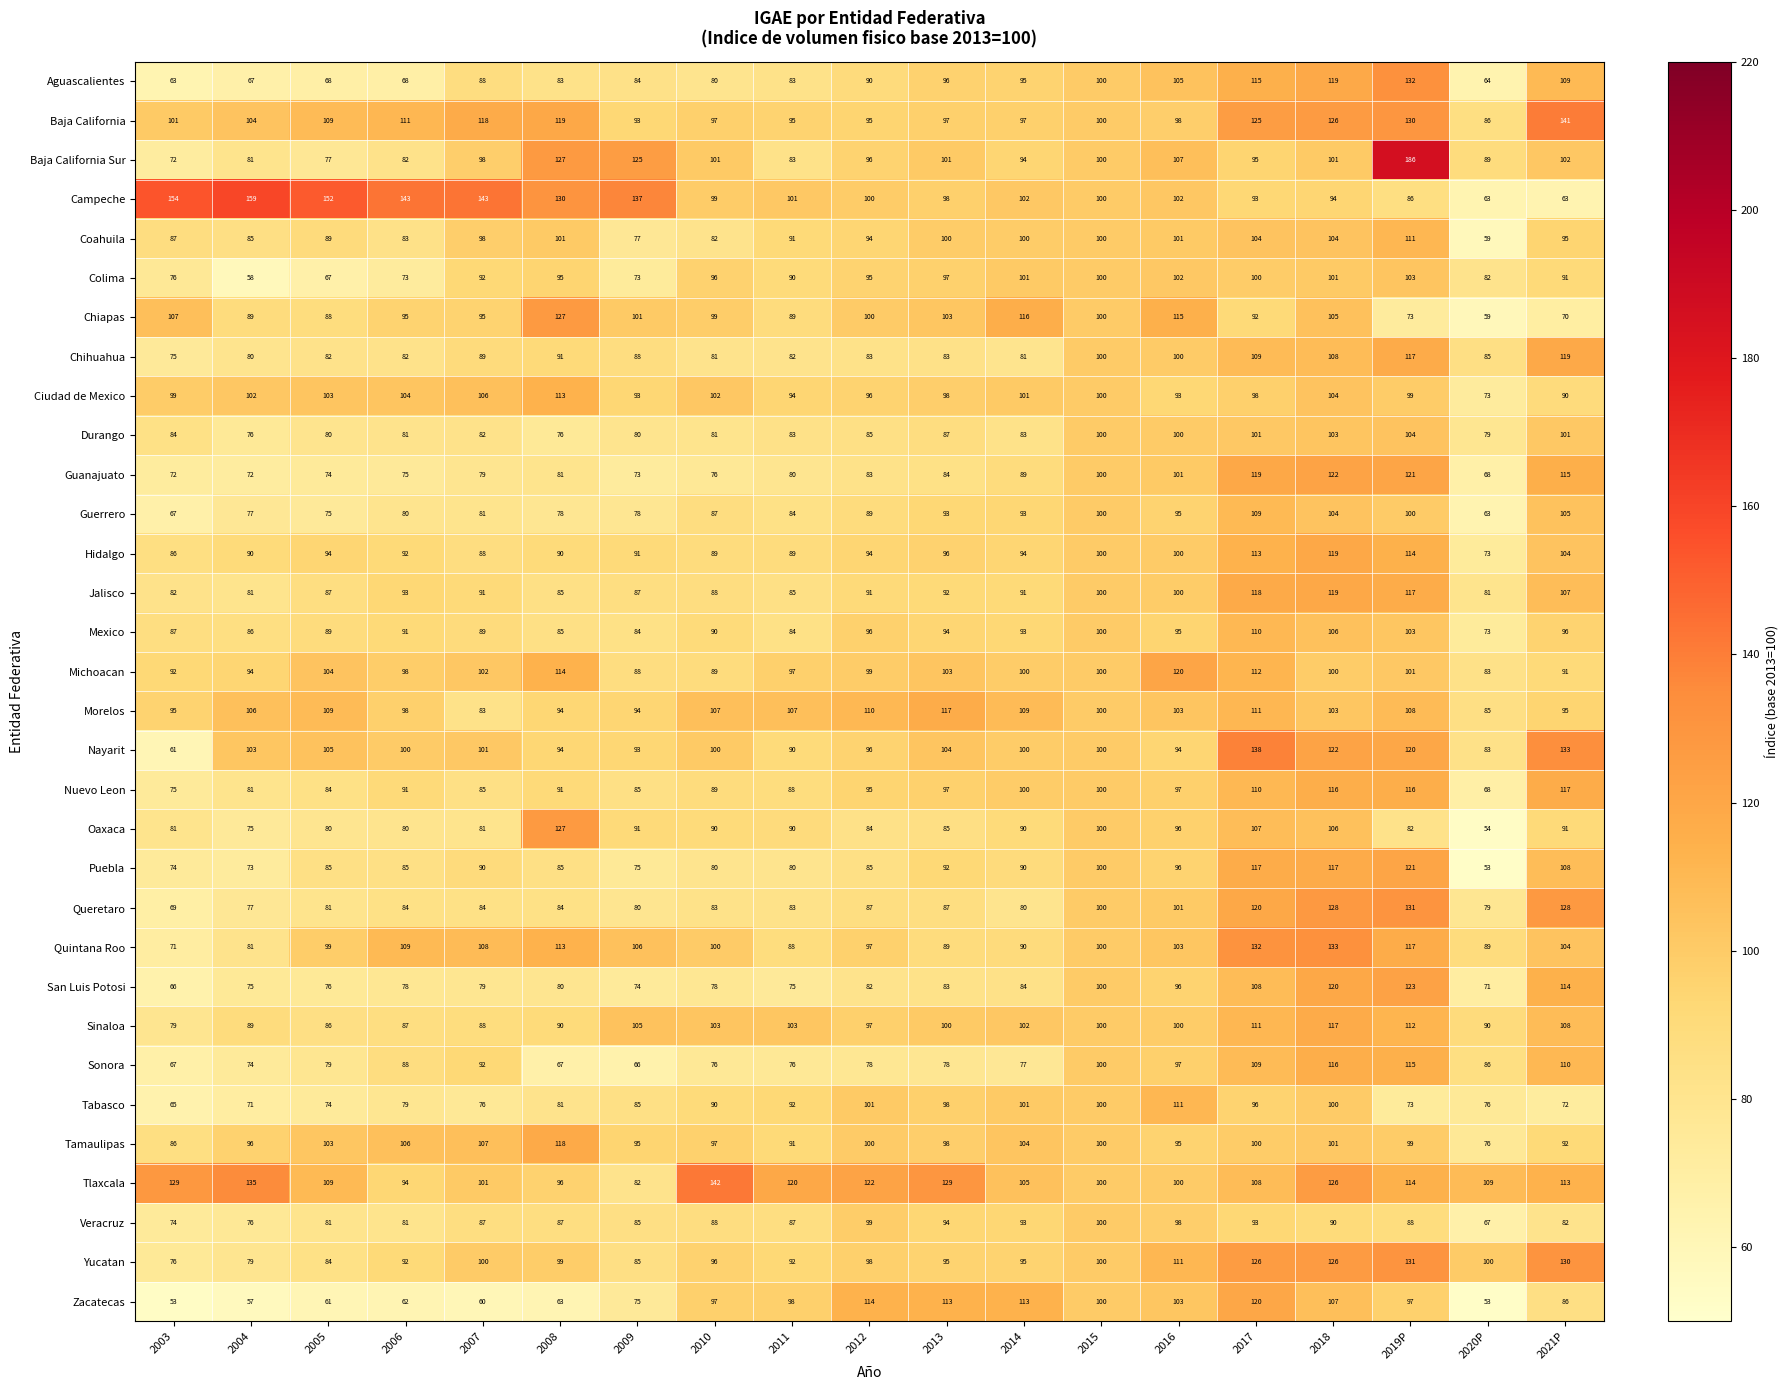

At how many categories does at least one series exceed 102?

18